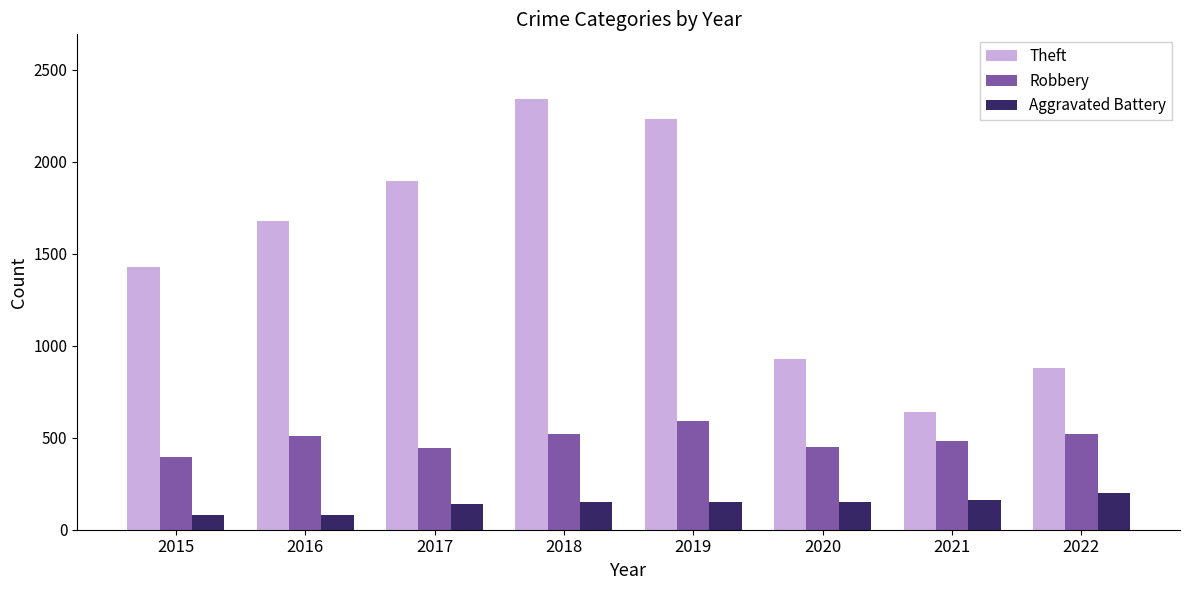

Does the chart contain any negative values?

No